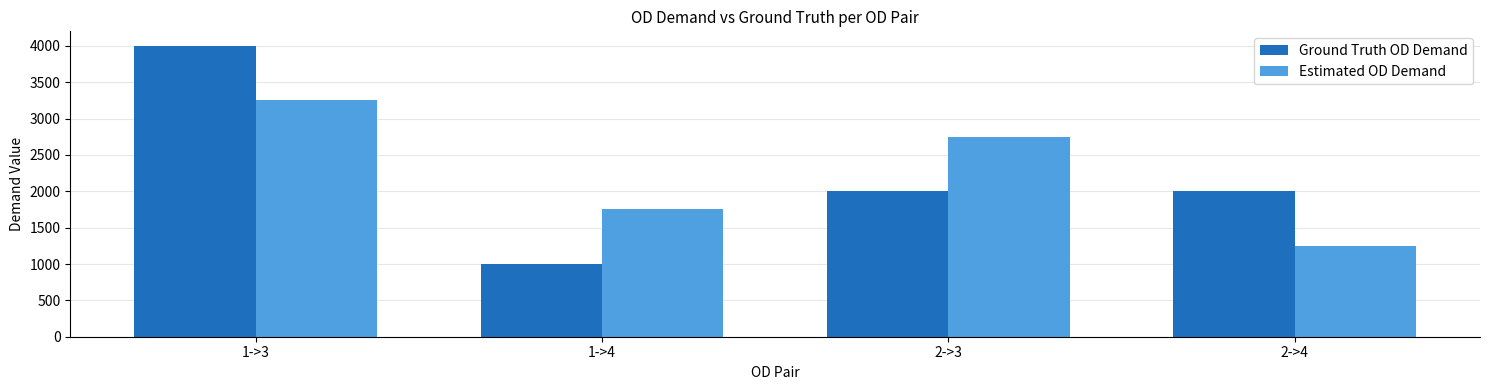

At which label is Estimated OD Demand closest to 2249?

1->4